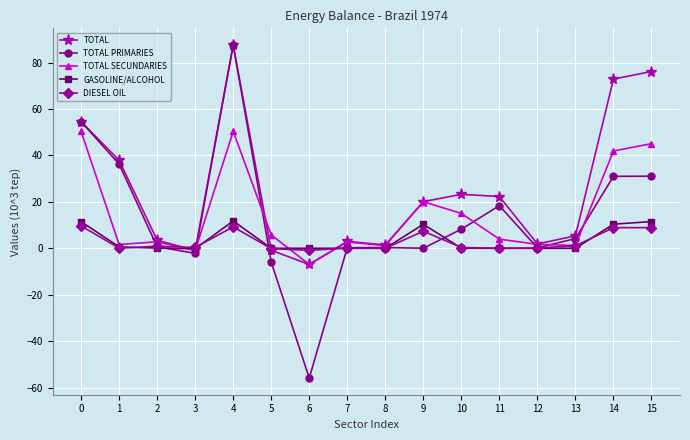

What is the difference between the second highest and minimum values in the TOTAL series?

83.2